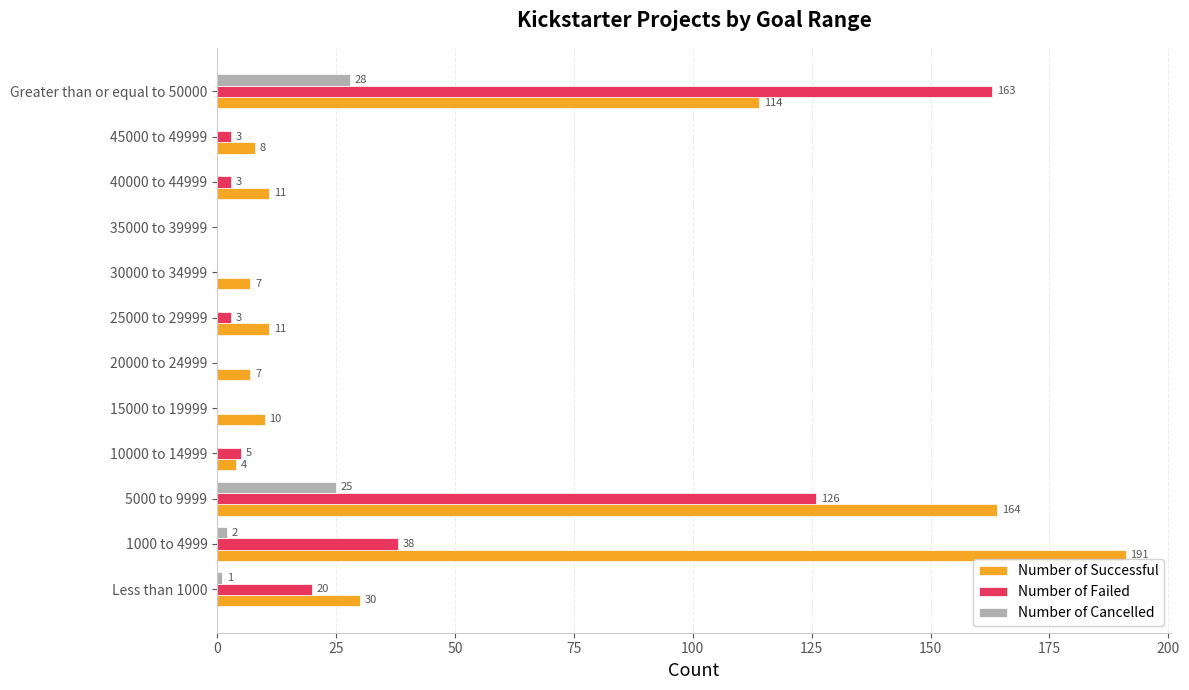

Is it true that Number of Failed equals 86 at 15000 to 19999?

False